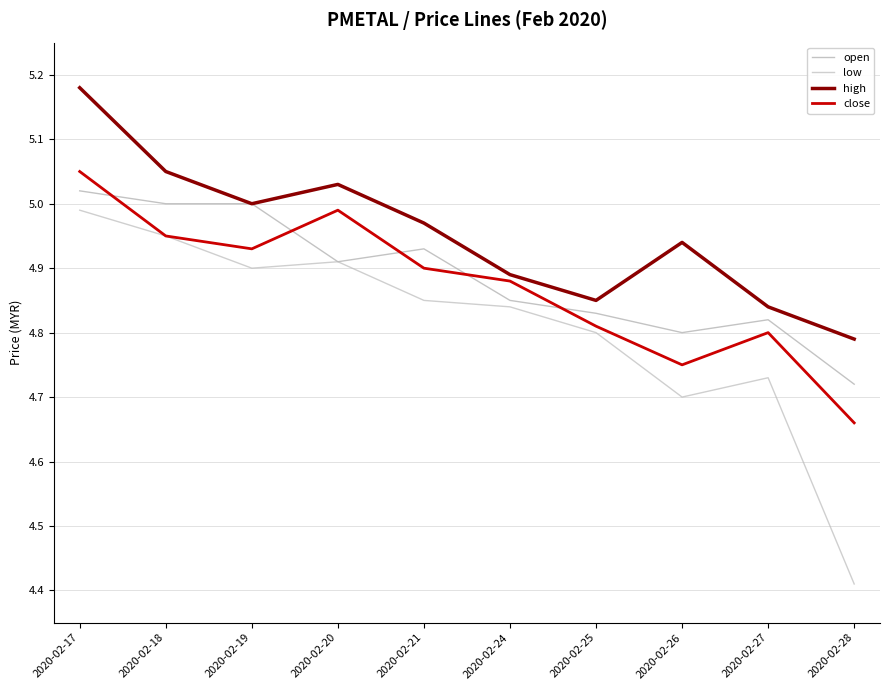

At which category does the chart reach its minimum across all series?

2020-02-28